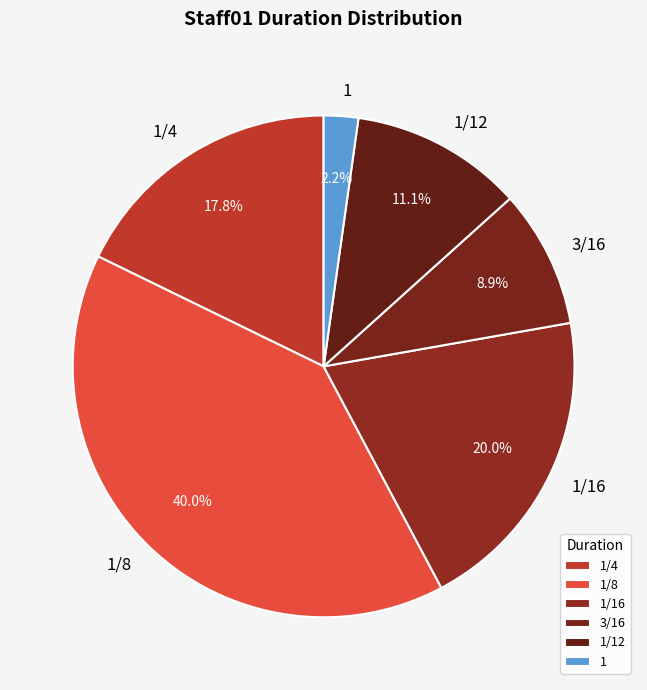

Rank the categories by value from highest to lowest.

1/8, 1/16, 1/4, 1/12, 3/16, 1